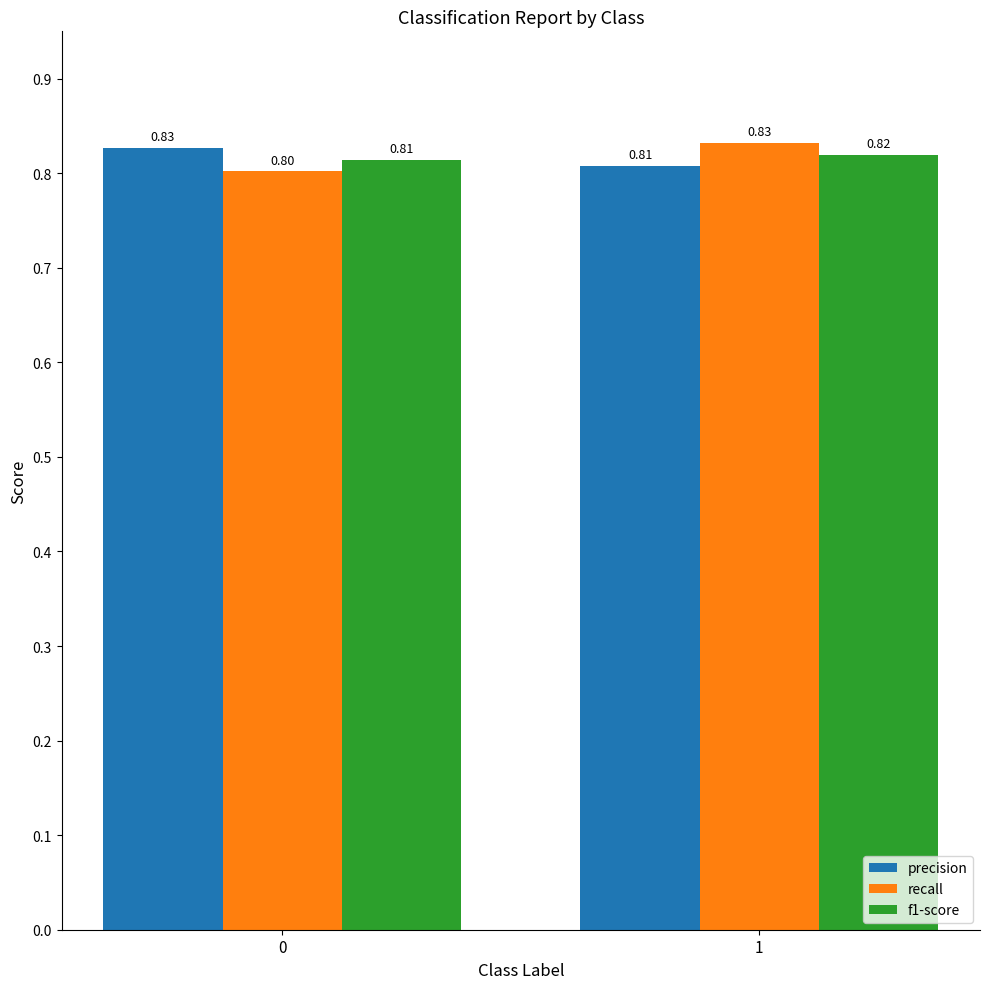

At which category is the sum across all series the highest?

1